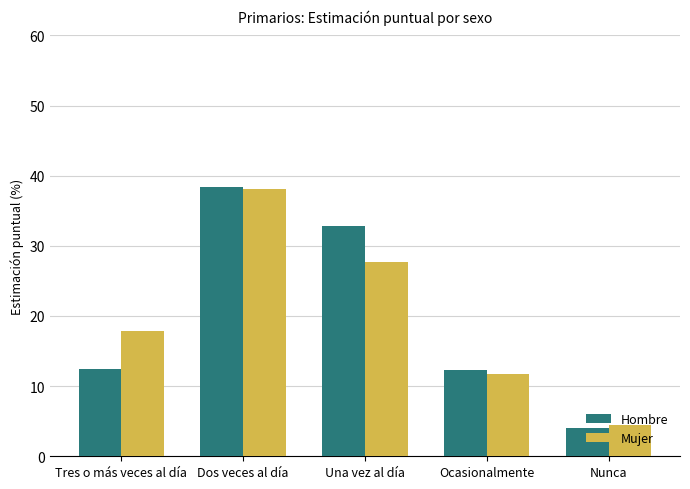

Where does the Hombre series first go above 12?

Tres o más veces al día